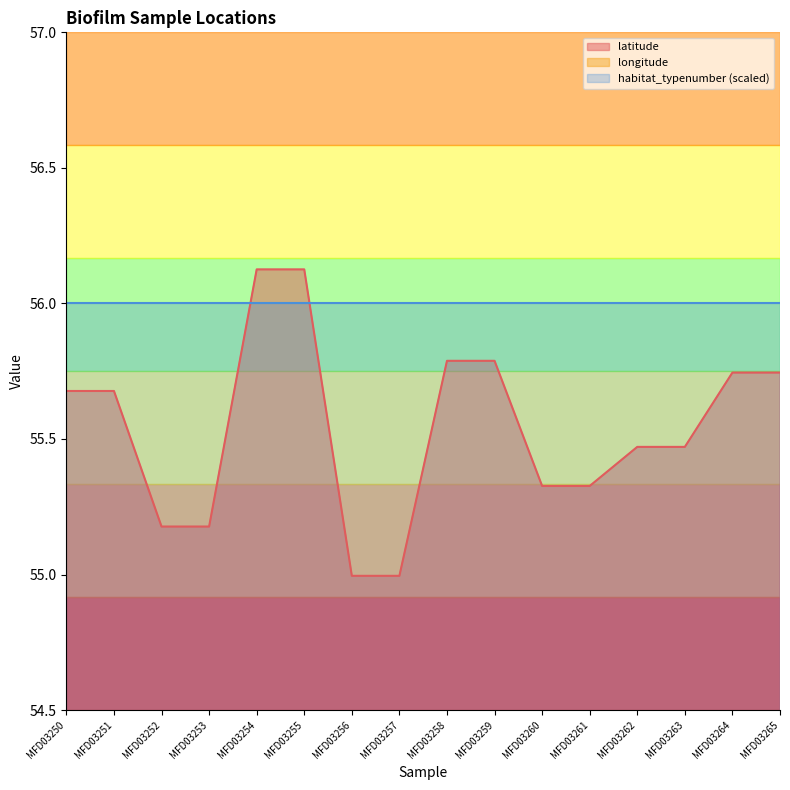

How many lines are shown in the chart?

2